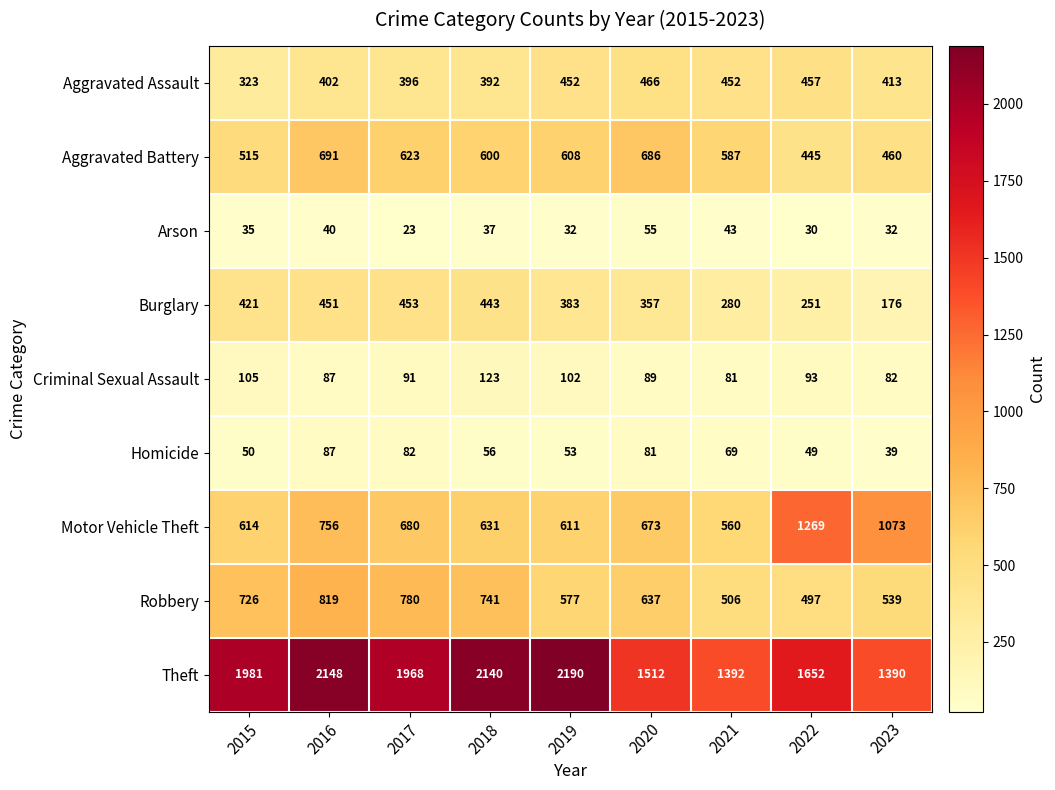

The Theft series shows 1512 at 2020. True or false?

True